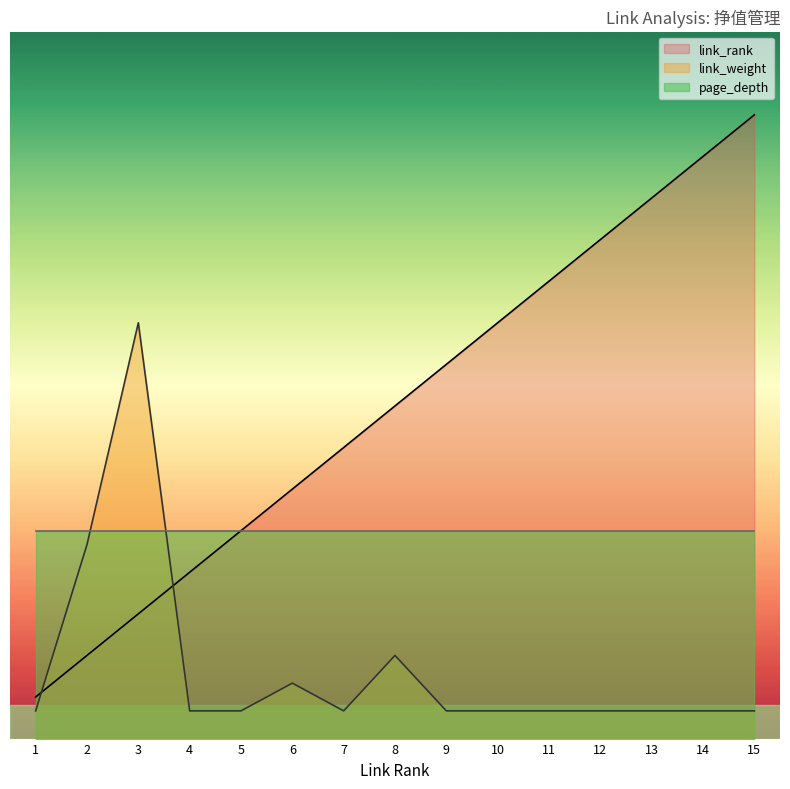

Which category has the lowest value across all series?

1